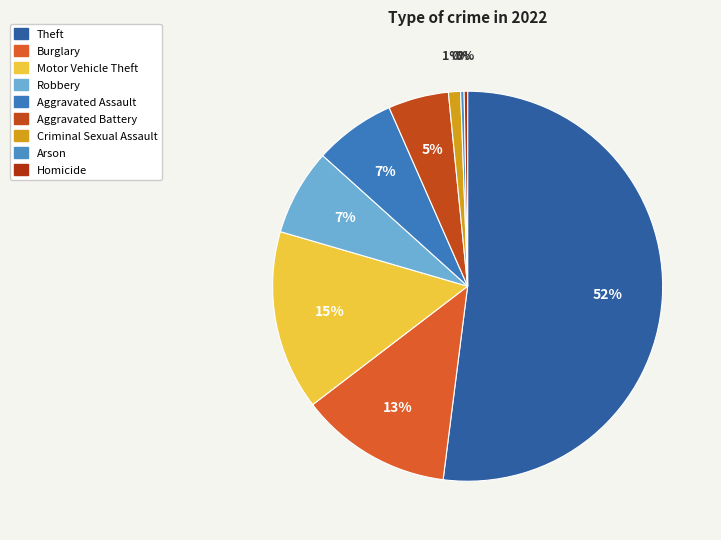

Between Burglary and Motor Vehicle Theft, which is larger?

Motor Vehicle Theft